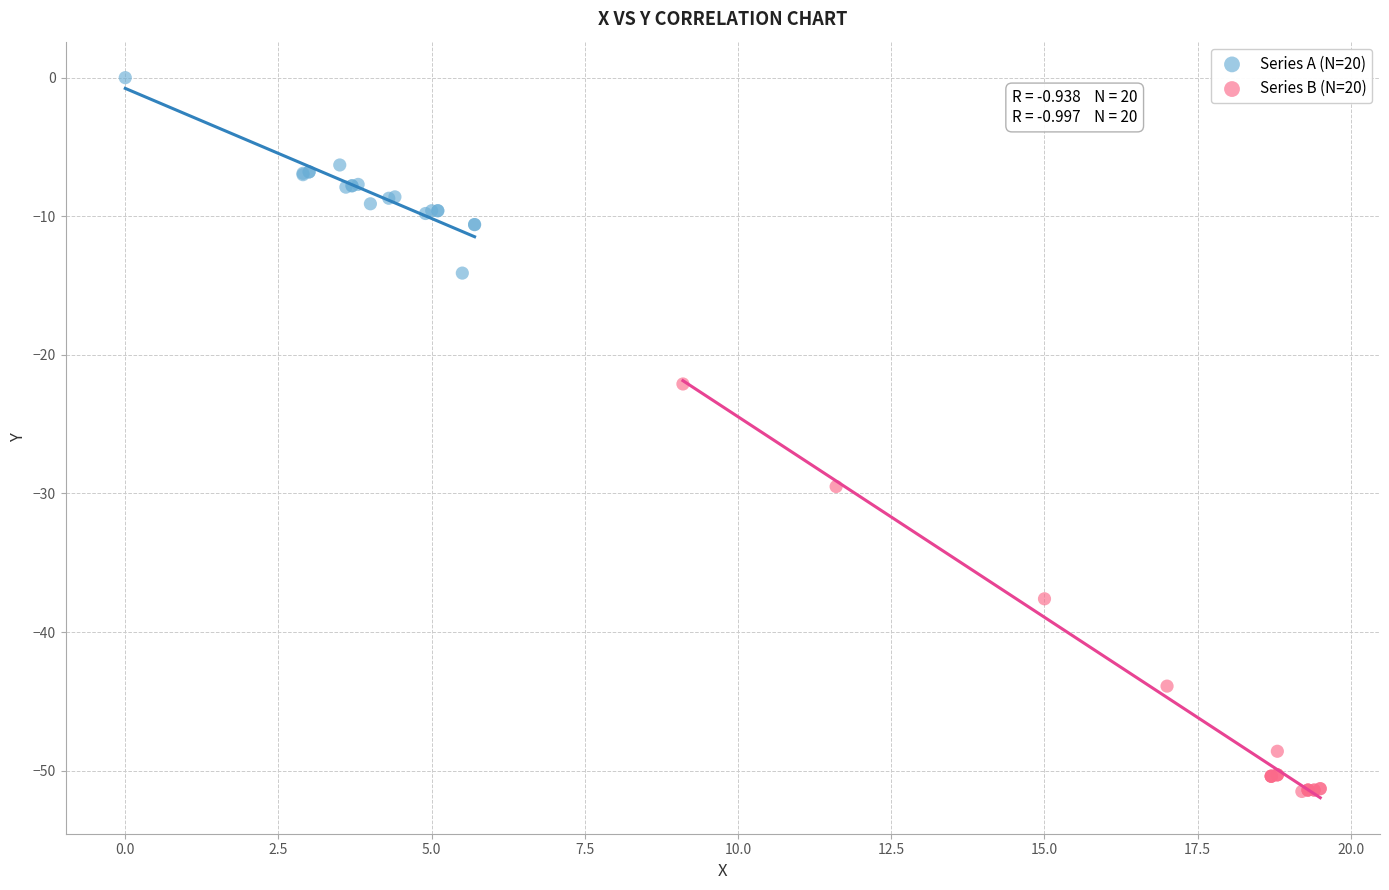

Which series reaches the maximum Y coordinate?

Series A (N=20)